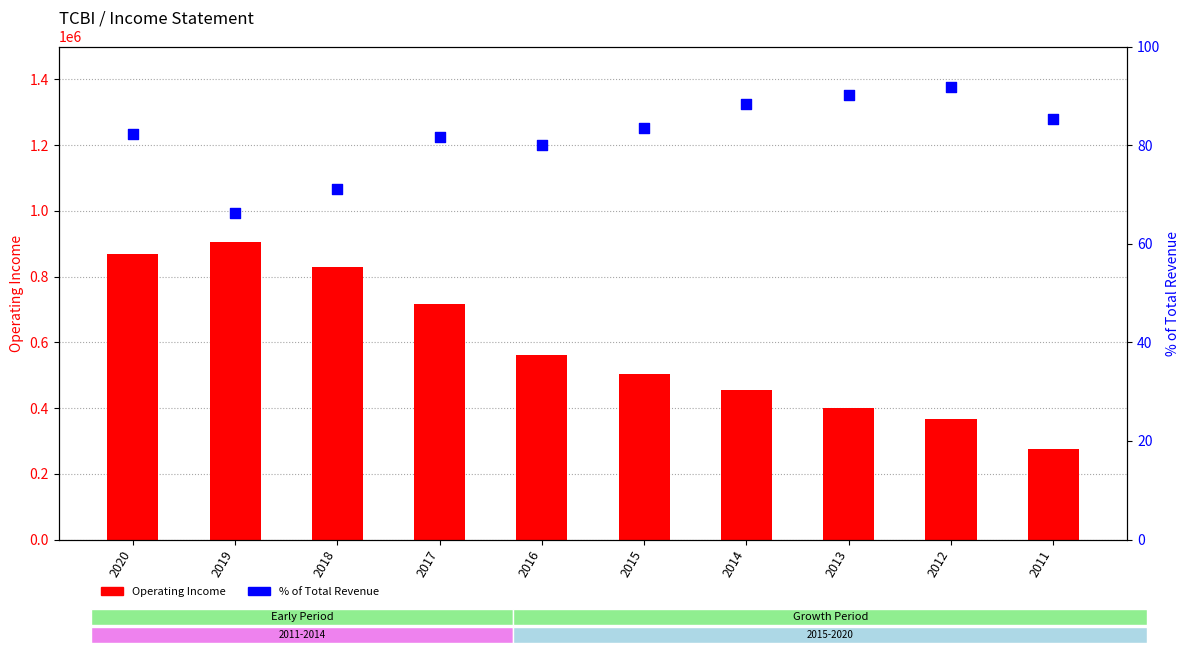

Which series reaches the minimum Y coordinate?

% of Total Revenue